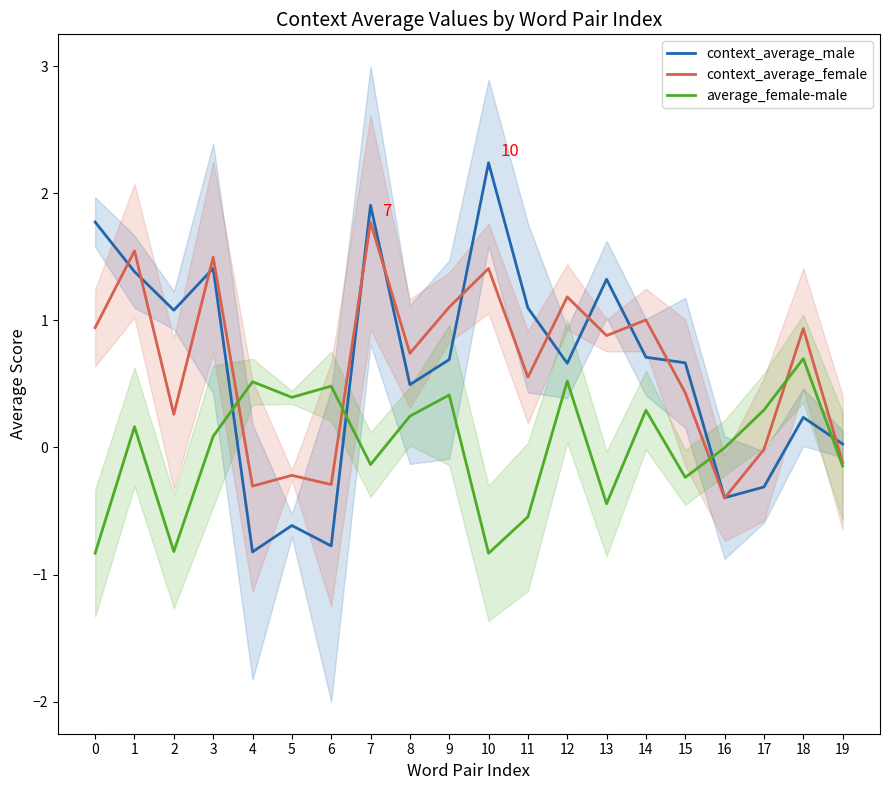

What is the total value across all series at 13?

1.8